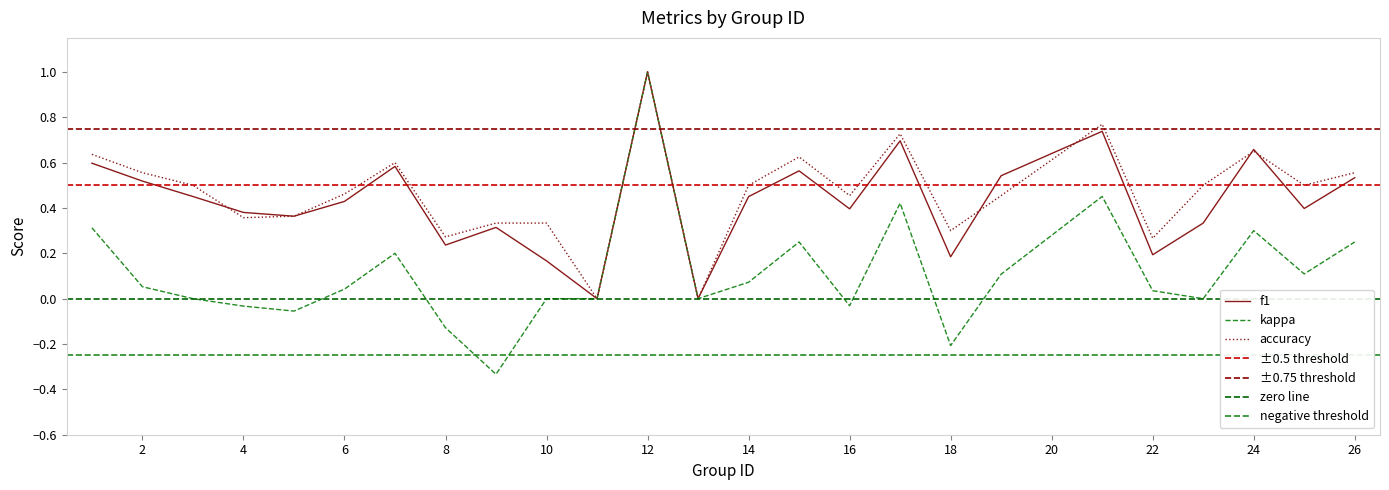

What is the maximum value shown in the chart?

1.0